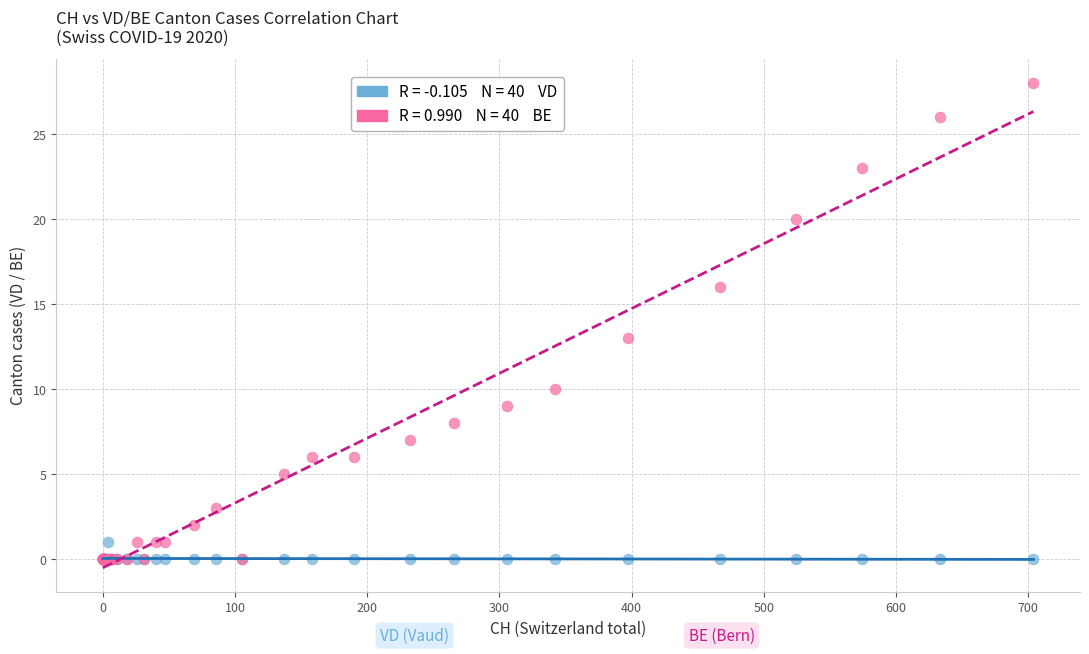

Across all series, what Y value is closest to 14?

13